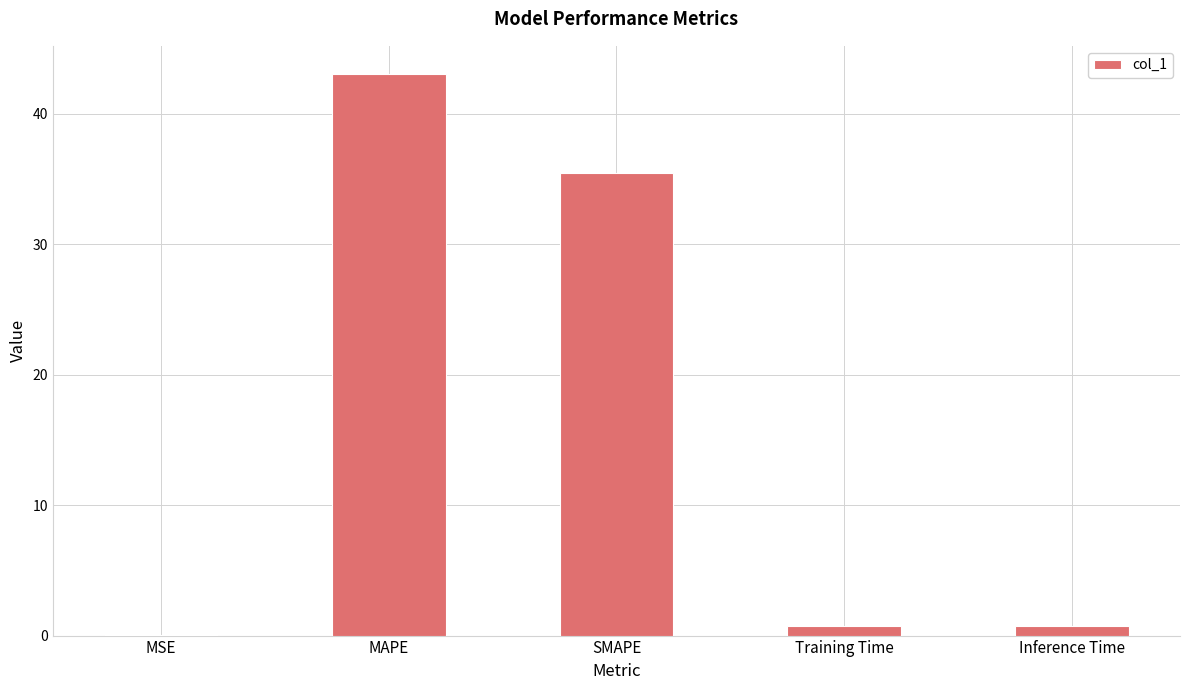

The value at MAPE is 29.7. True or false?

False